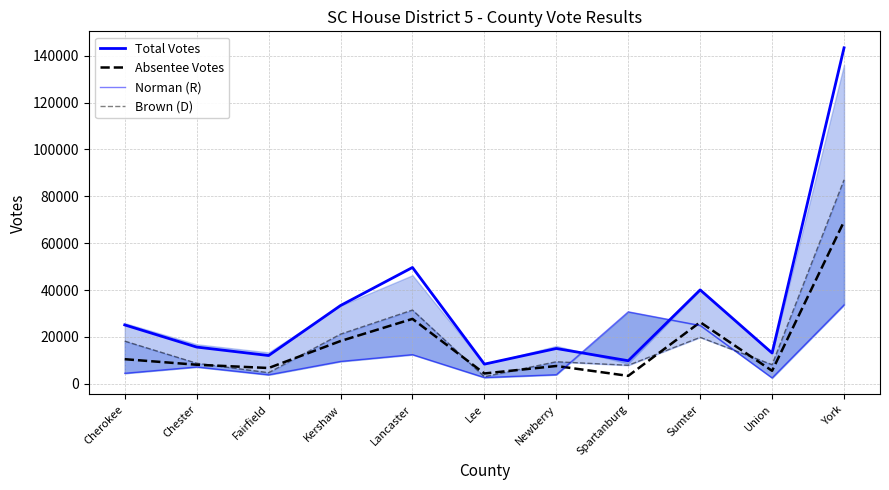

How many times do Norman (R) and Total Votes cross each other?

2